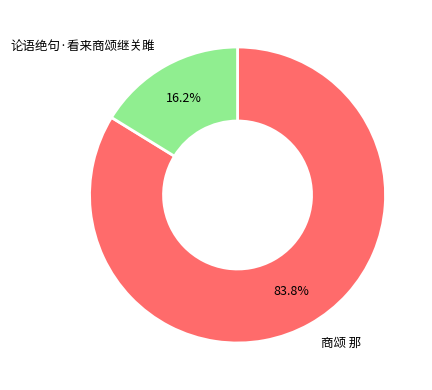

Which slice is the largest?

商颂 那